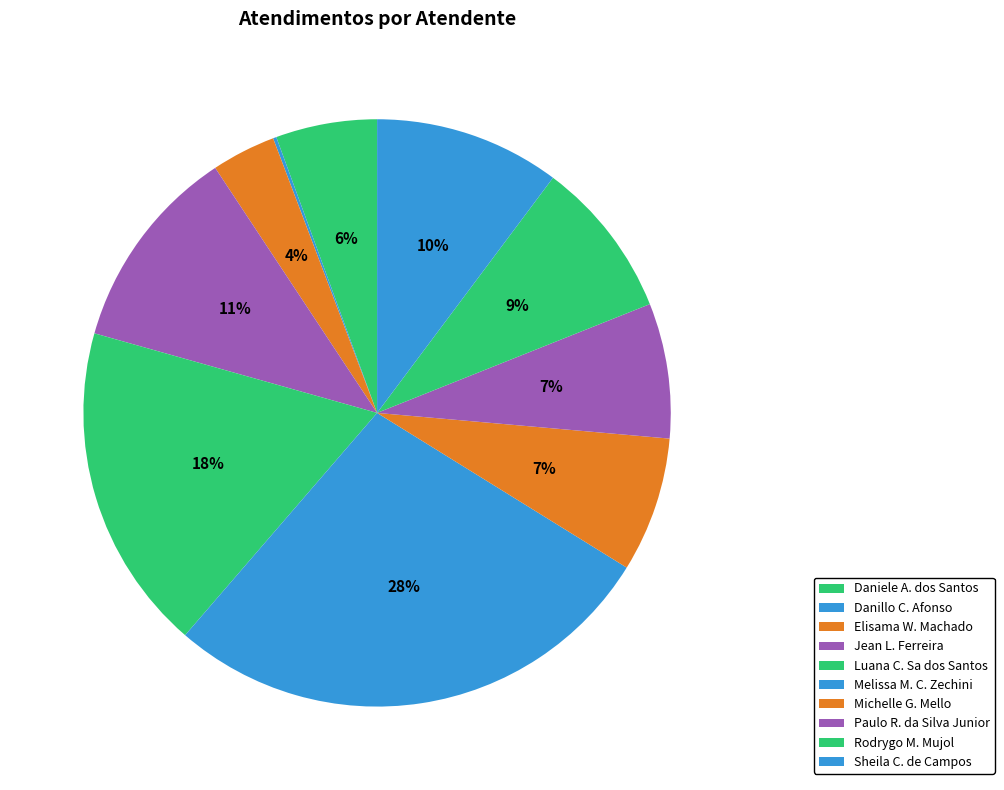

Which slice is the smallest?

Danillo Cavalheiro Afonso